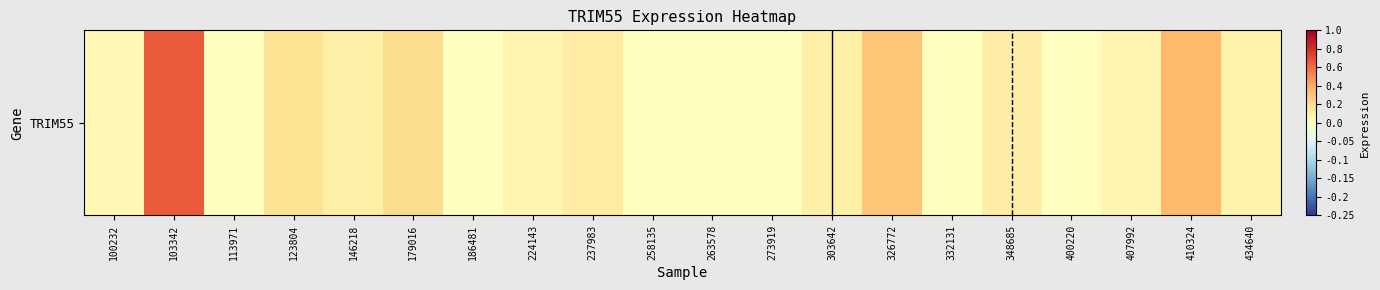

Rank the categories by value from lowest to highest.

113971, 186481, 258135, 263578, 273919, 332131, 400220, 100232, 224143, 407992, 434640, 146218, 303642, 348685, 237983, 123804, 179016, 326772, 410324, 103342